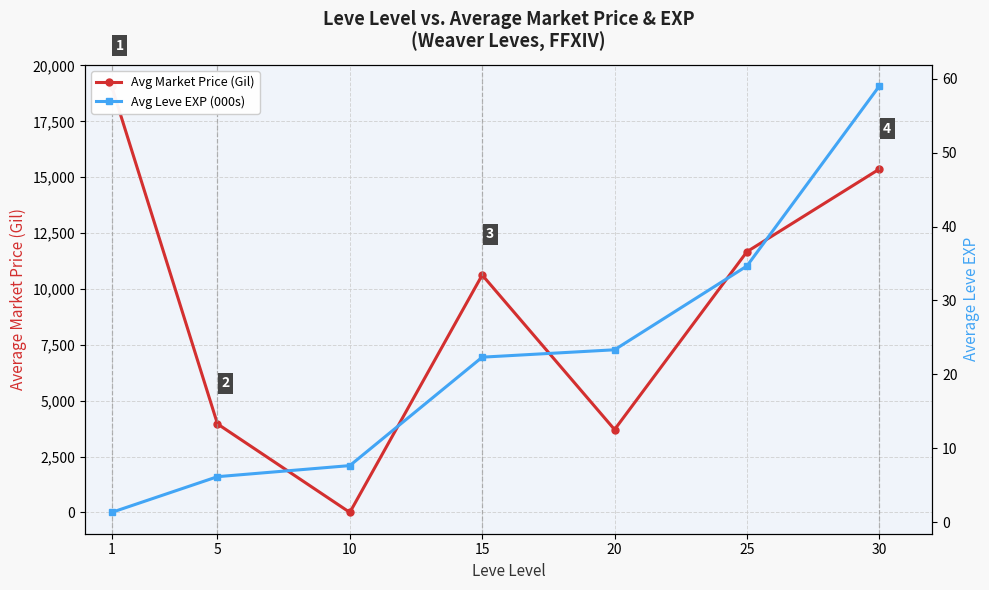

Reading left to right, list all the values displayed in this chart.

Avg Market Price (Gil): 19076.4	3959.8	0.0	10623.8	3706.7	11665.7	15362.8
Avg Leve EXP (000s): 1.3	6.2	7.7	22.3	23.3	34.7	59.0